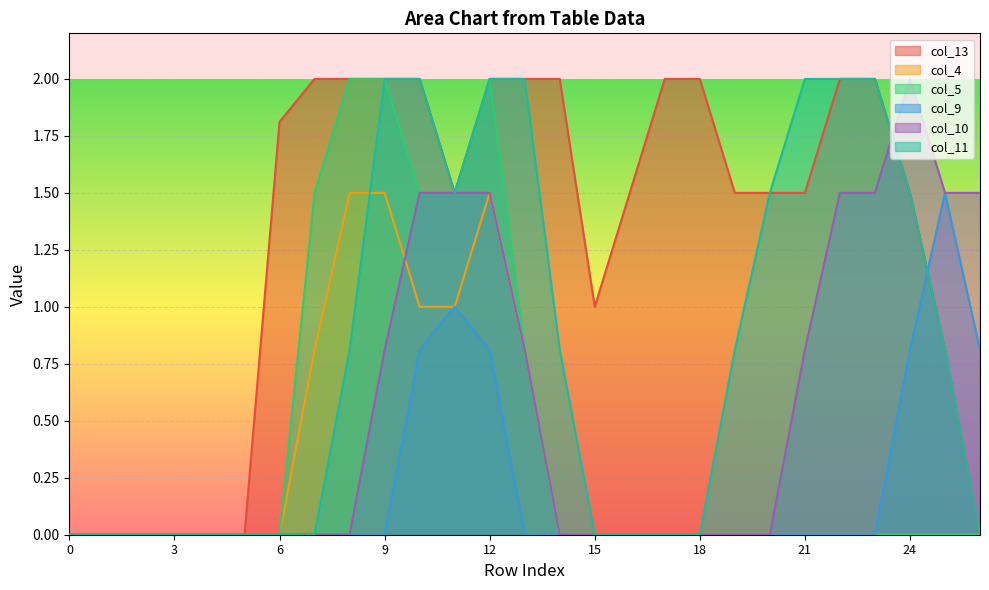

List the labels in order of col_13 value, largest first.

7, 8, 9, 10, 12, 13, 14, 17, 18, 22, 23, 6, 11, 16, 19, 20, 21, 24, 15, 25, 0, 1, 2, 3, 4, 5, 26